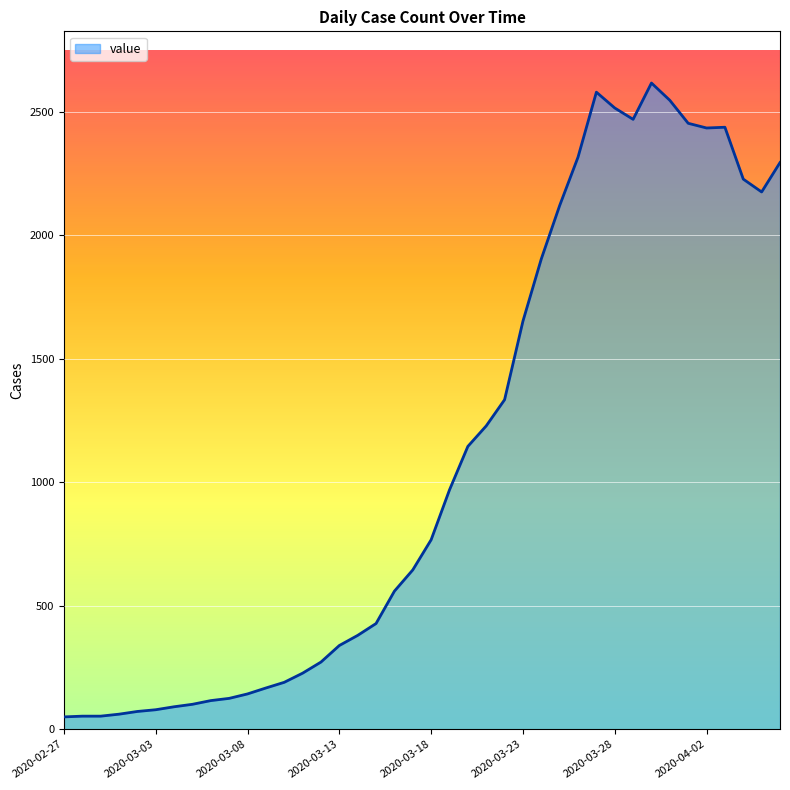

What is the greatest value displayed?

2616